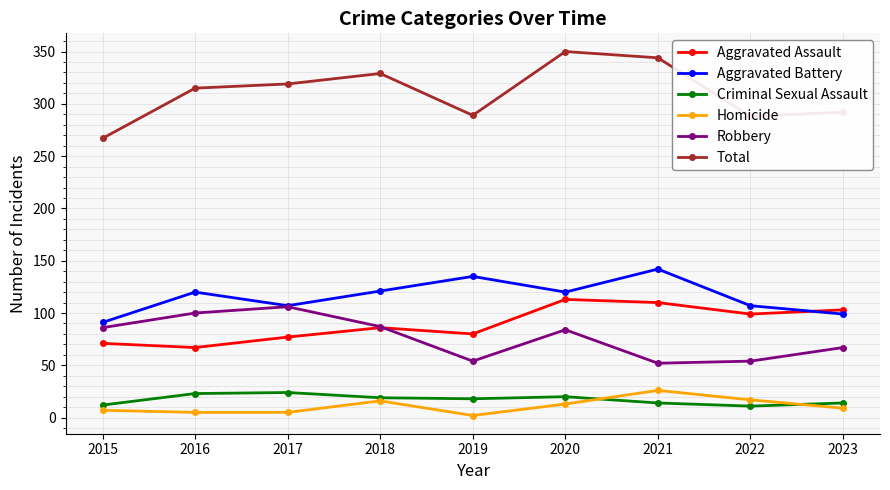

At which category does Aggravated Battery reach its first local peak?

2016